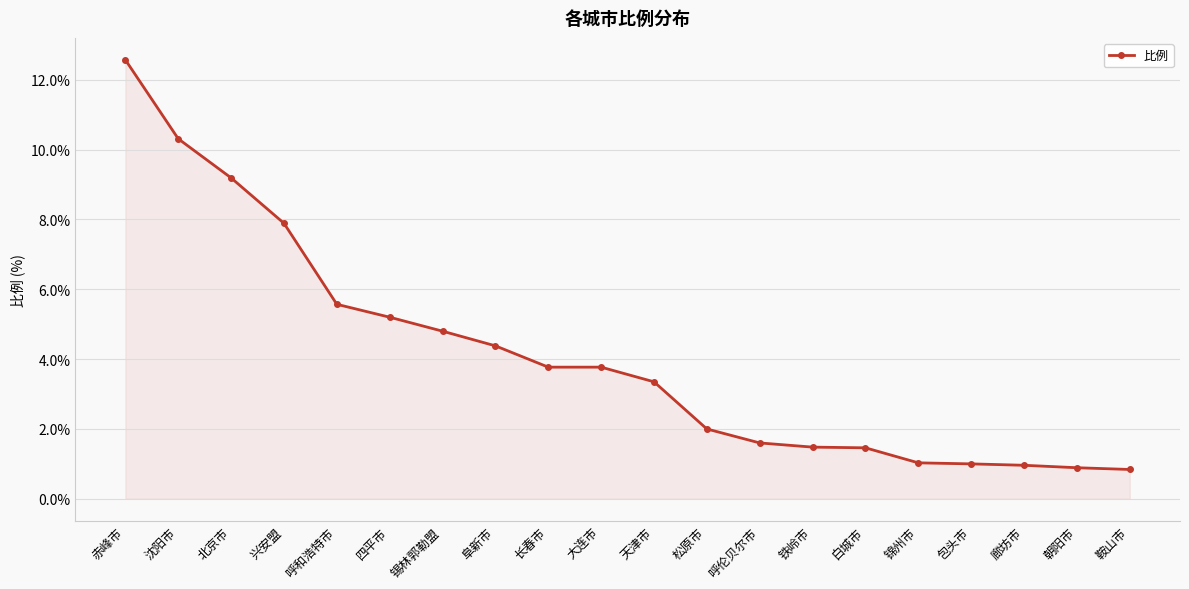

What is the difference between the maximum and minimum values?

11.7